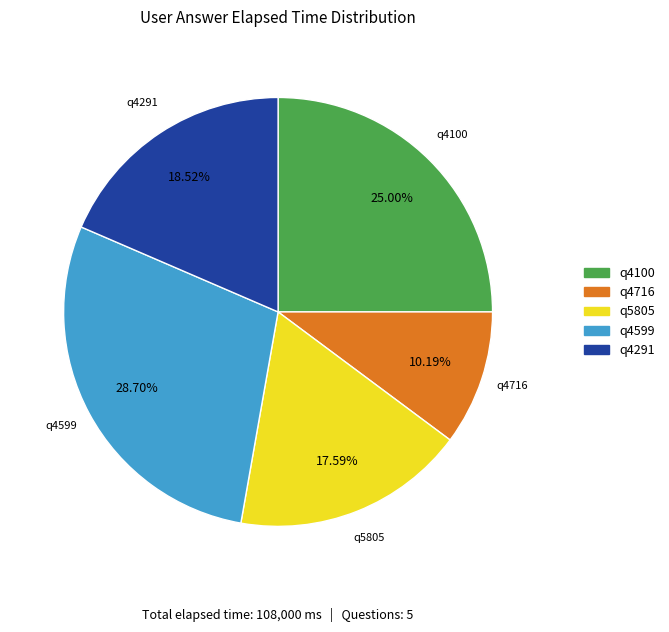

Is it true that q4599 is 18% of the pie?

False